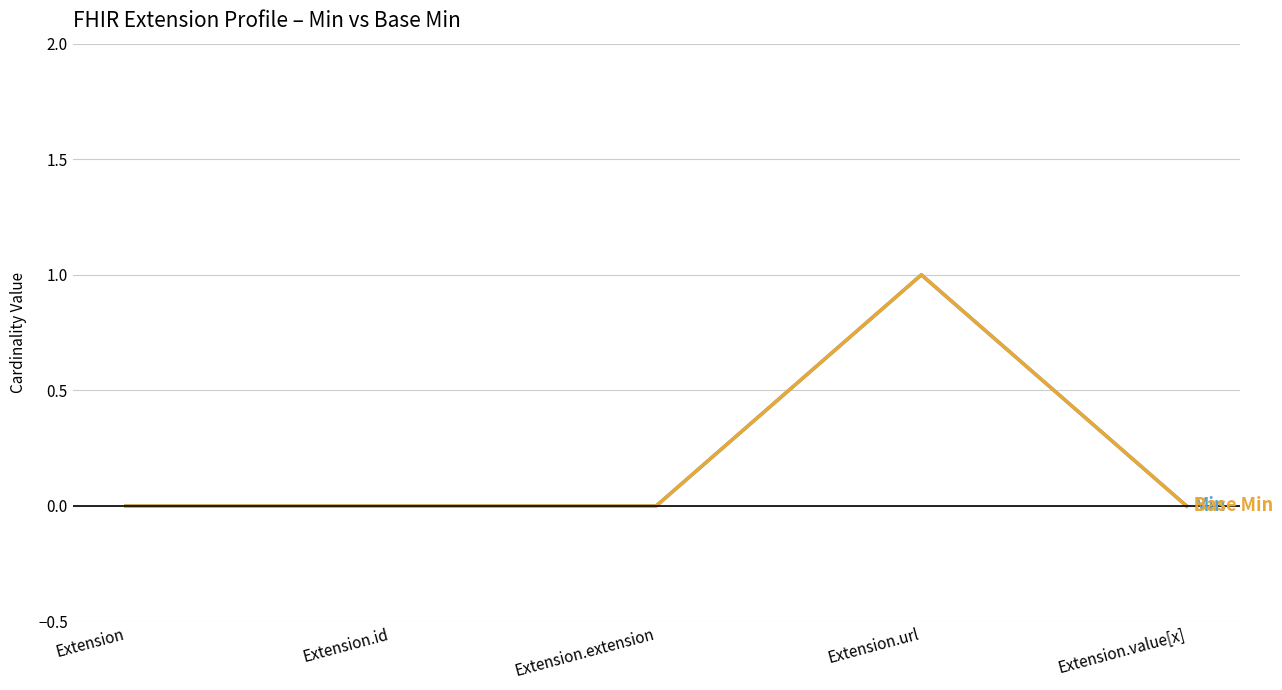

Does the chart display data point markers on the line(s)?

No